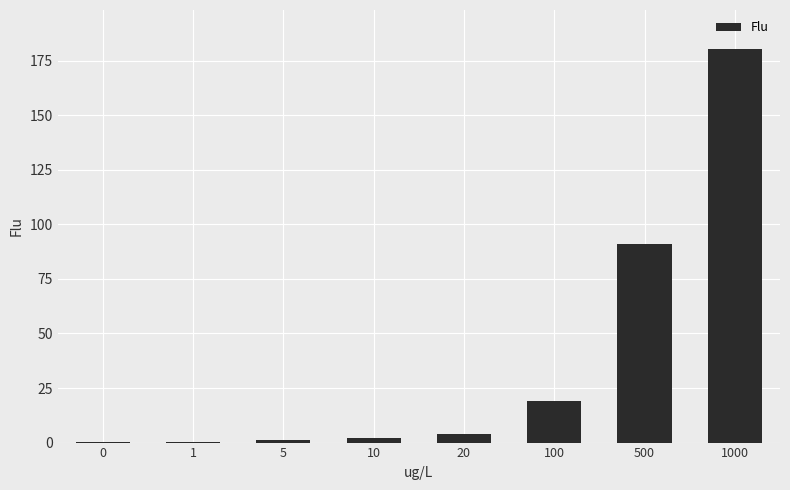

What is the change in value from 10 to 20?

+1.8